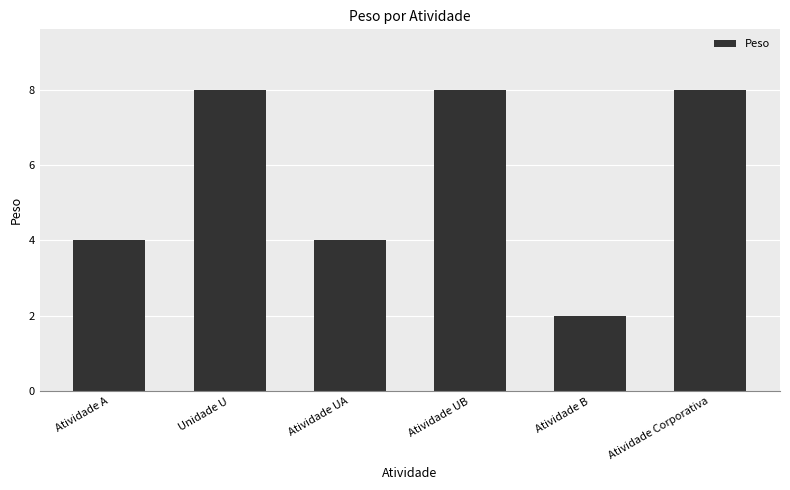

The chart shows a value of 8 at Atividade UB. True or false?

True